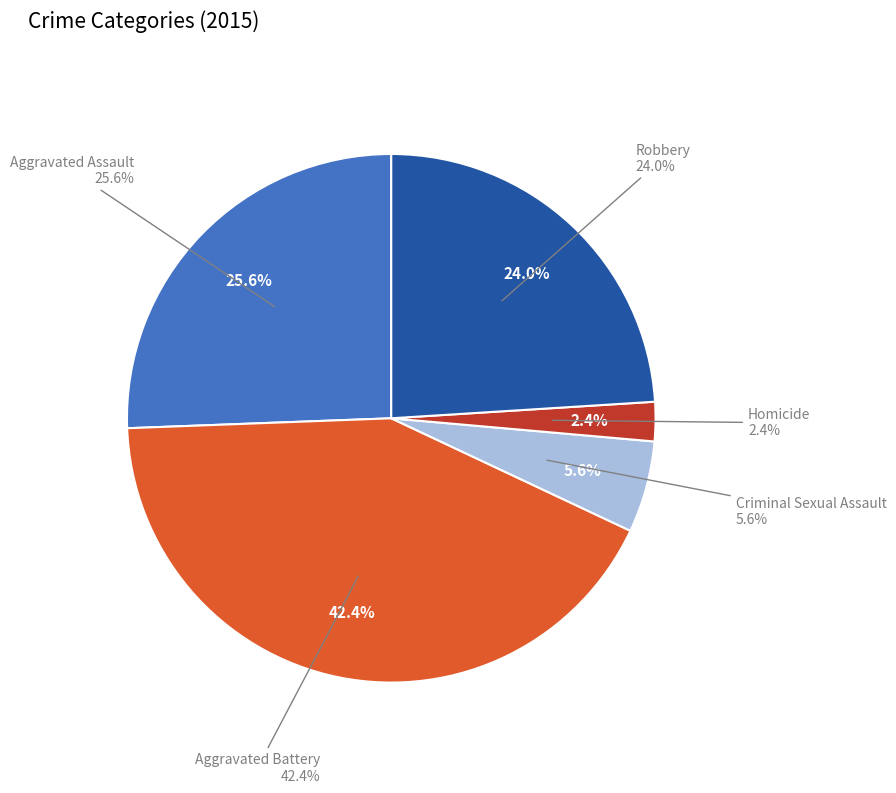

To the nearest percent, what is the difference between the Criminal Sexual Assault and Homicide slice percentages?

3%